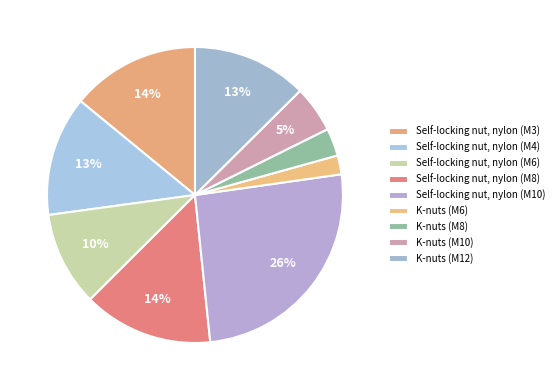

What is the largest slice in the pie chart?

Self-locking nut, nylon (M10)